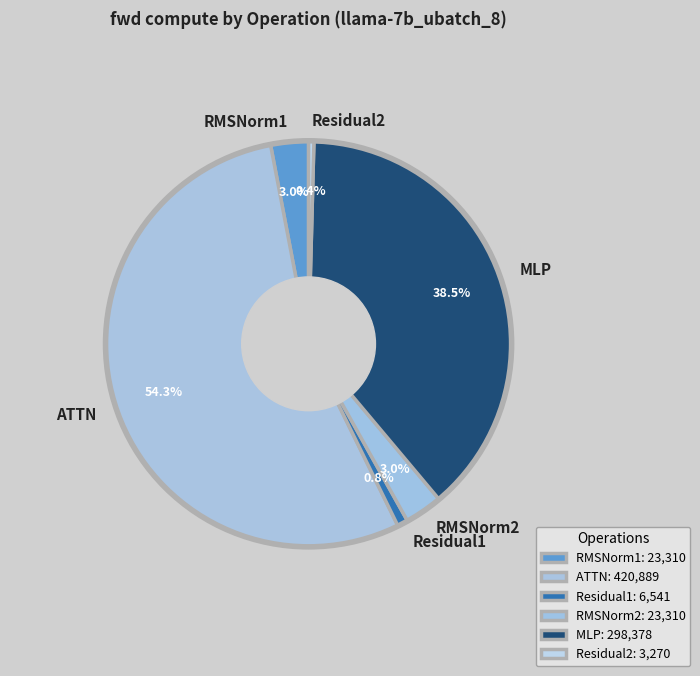

Approximately how many times larger is the value at ATTN compared to RMSNorm1?

18.1